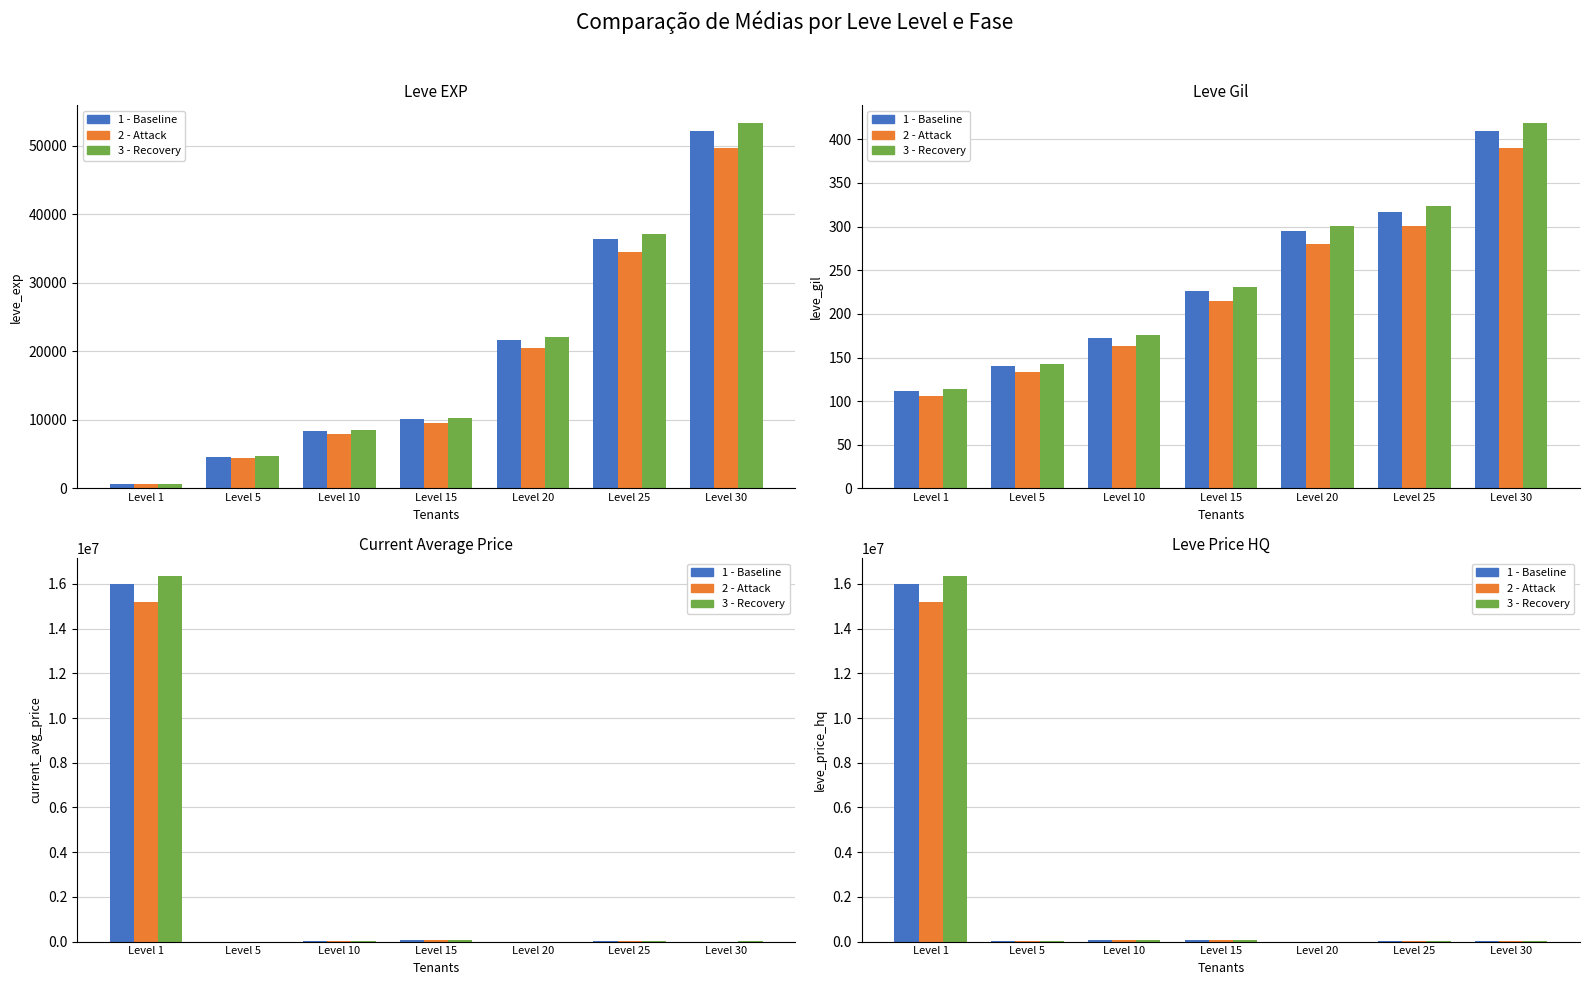

How many bars are there in each group?

3